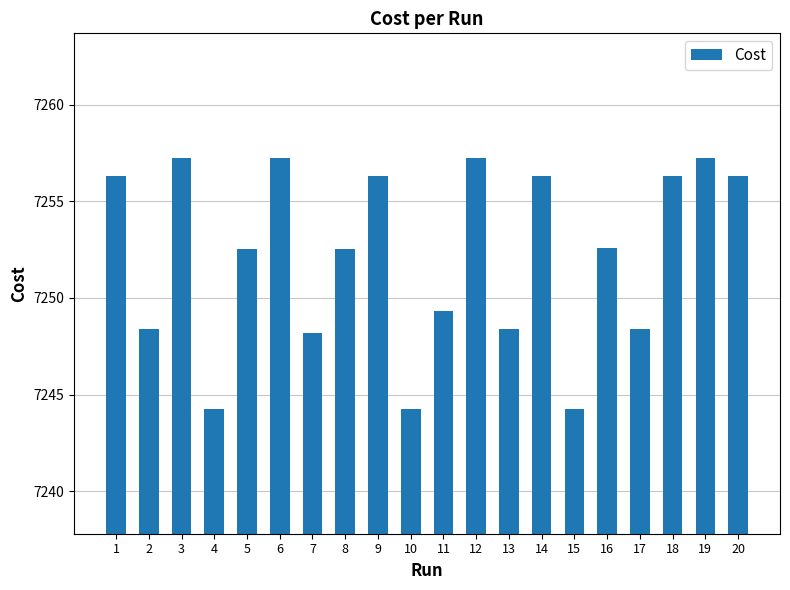

What is the average value?

7252.2